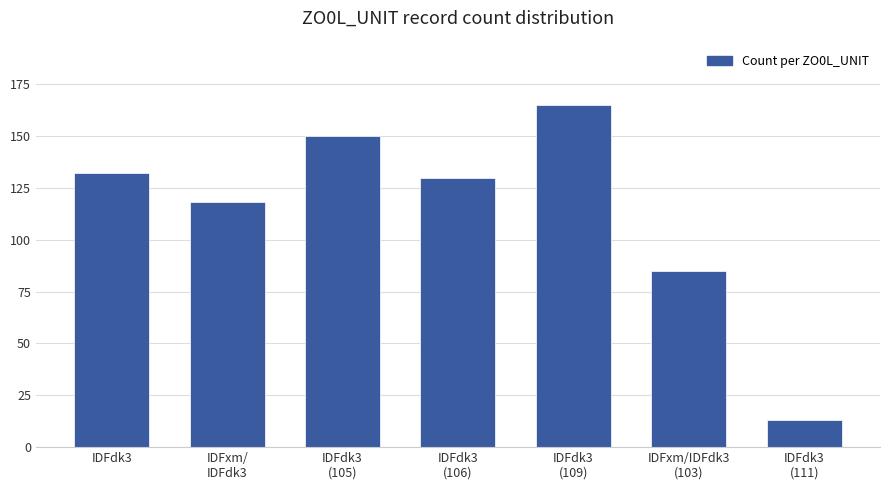

What is the label of the 3rd bar from the left?

IDFdk3
(105)